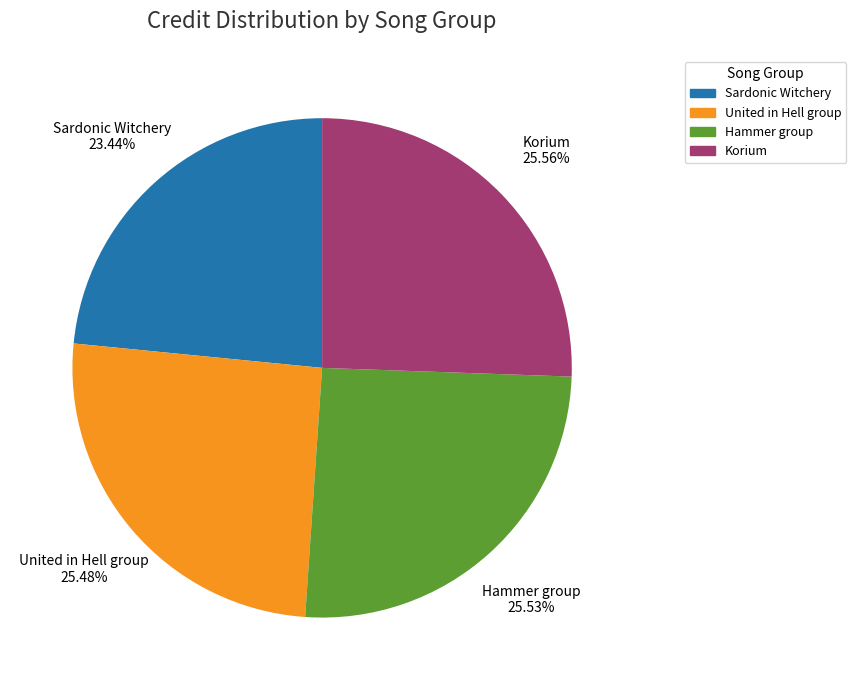

What is the smallest slice in the pie chart?

Sardonic Witchery